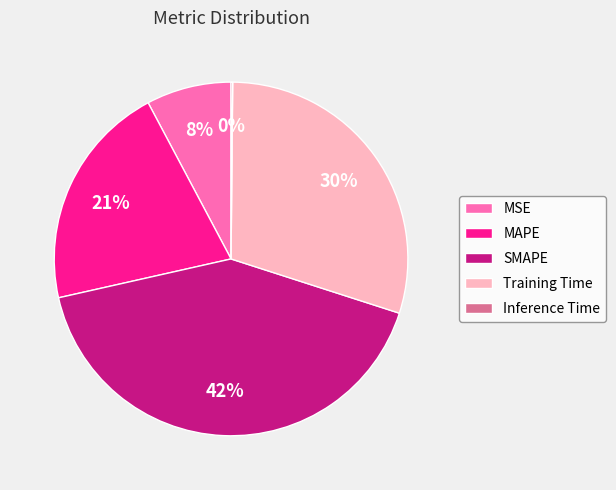

To the nearest percent, what is the difference between the SMAPE and Training Time slice percentages?

12%